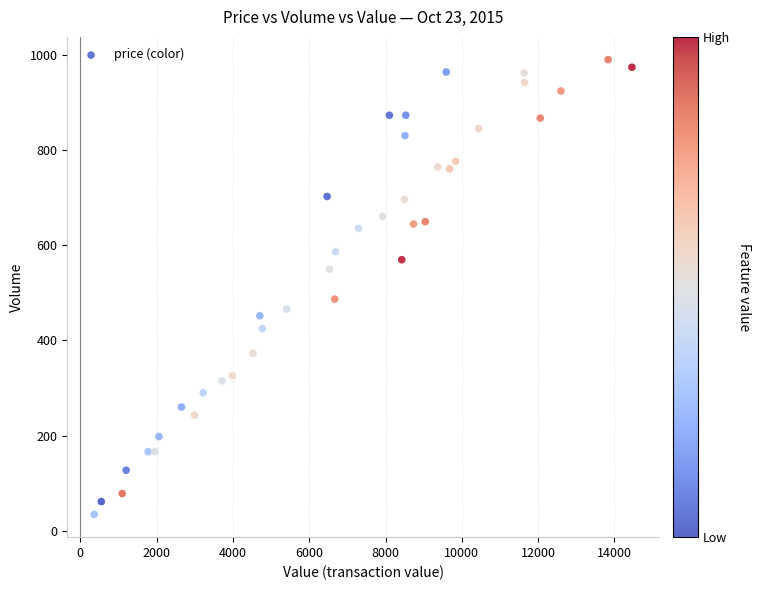

What is the range of Y values (max minus min)?

957